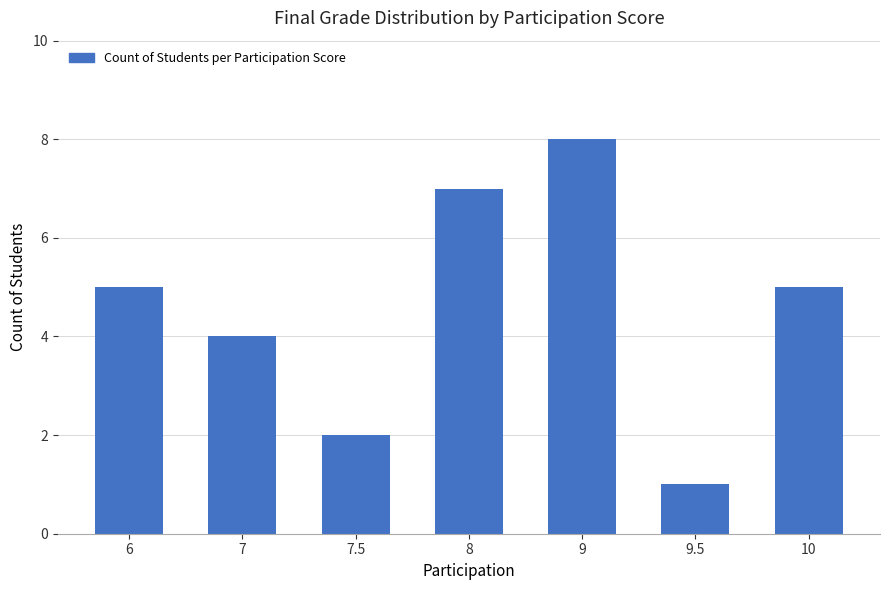

What is the label of the 5th bar from the left?

9